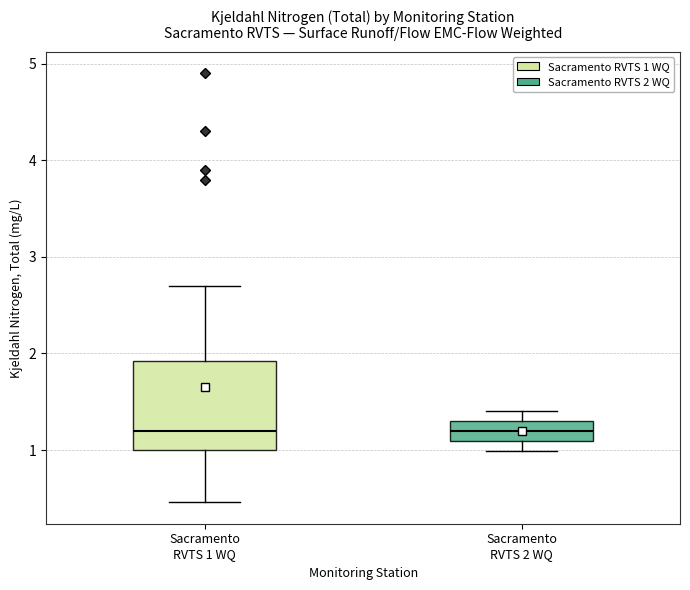

Where does the lower whisker of the box for Sacramento RVTS 2 WQ end on the y-axis? The values are not printed on the chart, so give them approximately, as read against the axis.

1.0